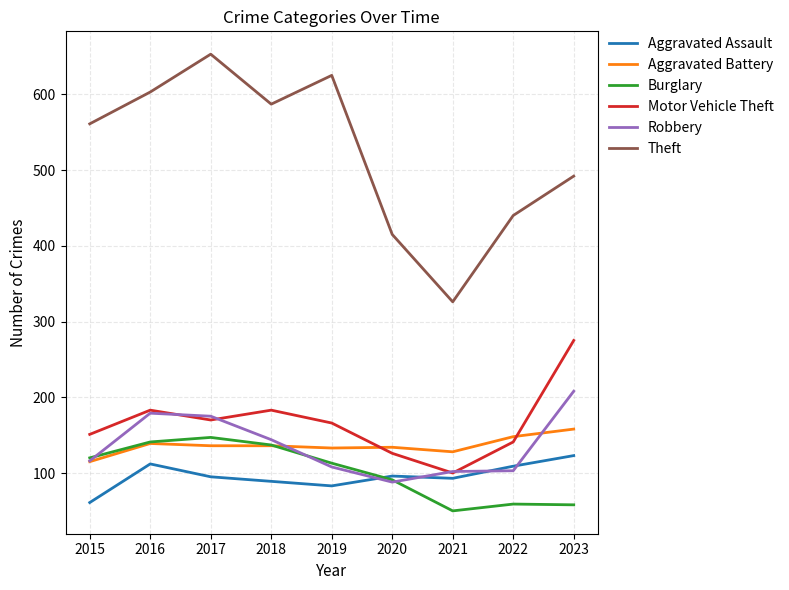

The Aggravated Assault series shows 109 at 2022. True or false?

True